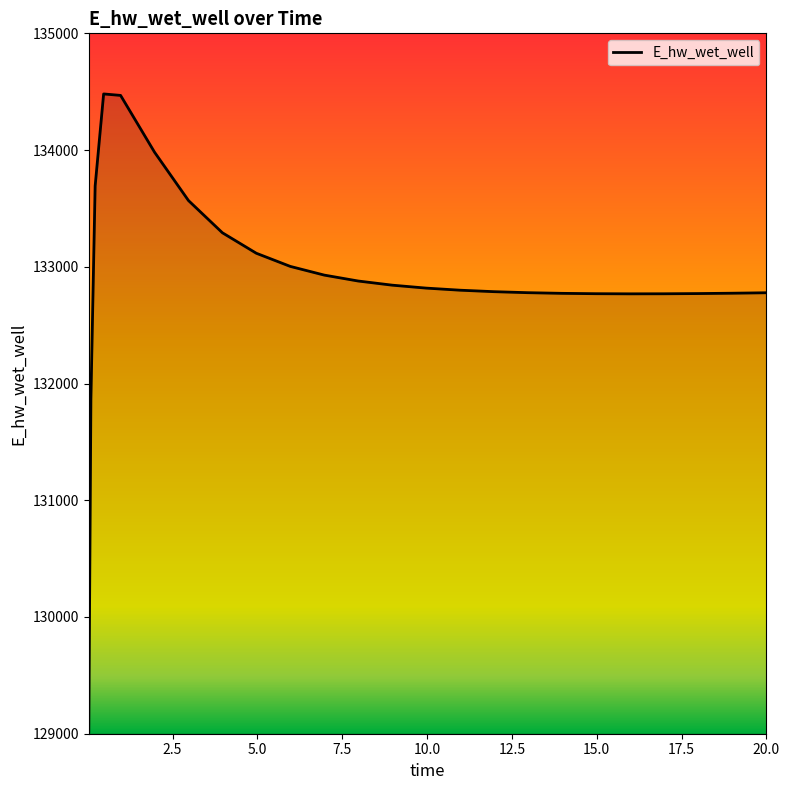

What is the maximum value shown in the chart?

134480.8